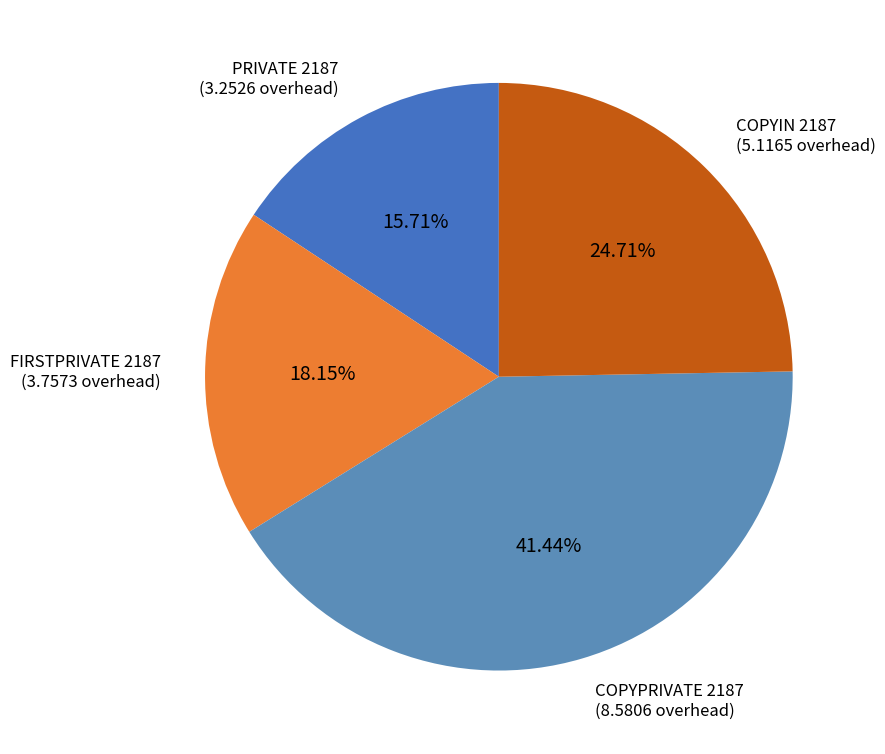

Is there any slice that represents more than half of the pie?

No